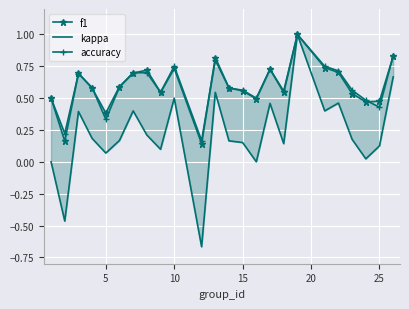

Which has a higher value, 5 or 15?

15